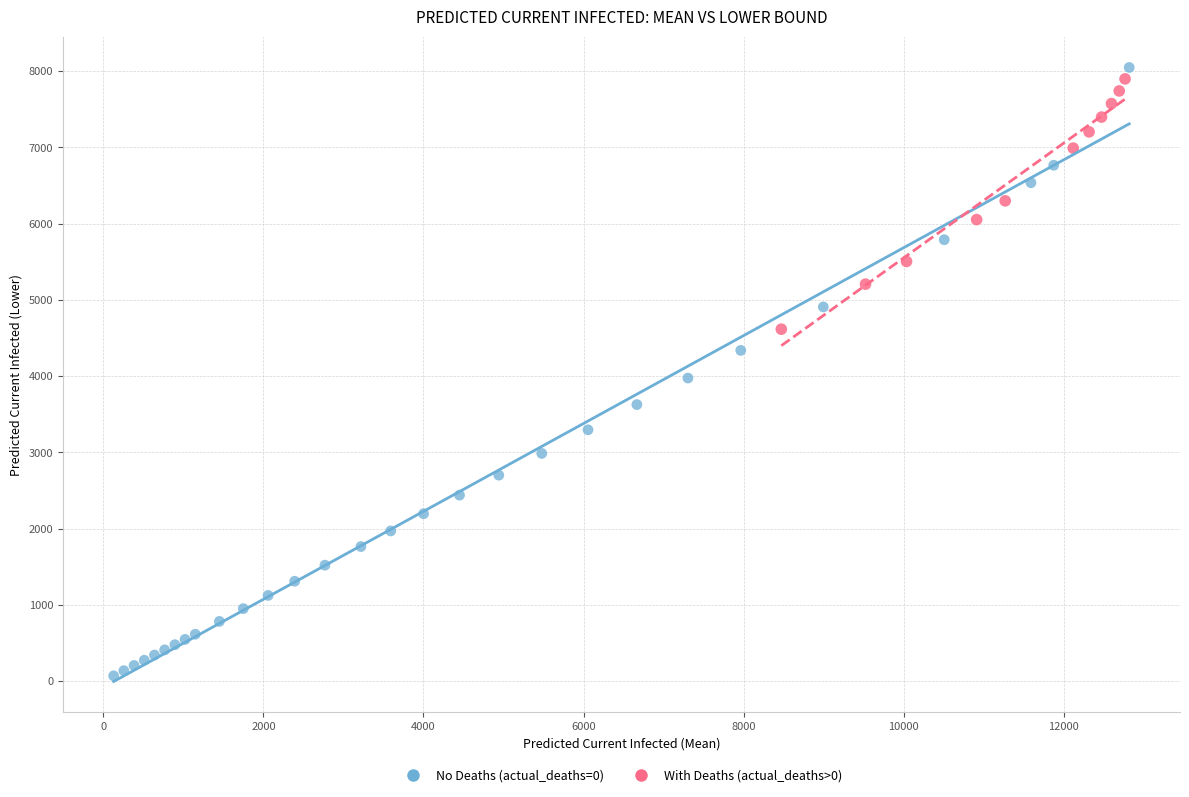

Which series reaches the maximum Y coordinate?

No Deaths (actual_deaths=0)